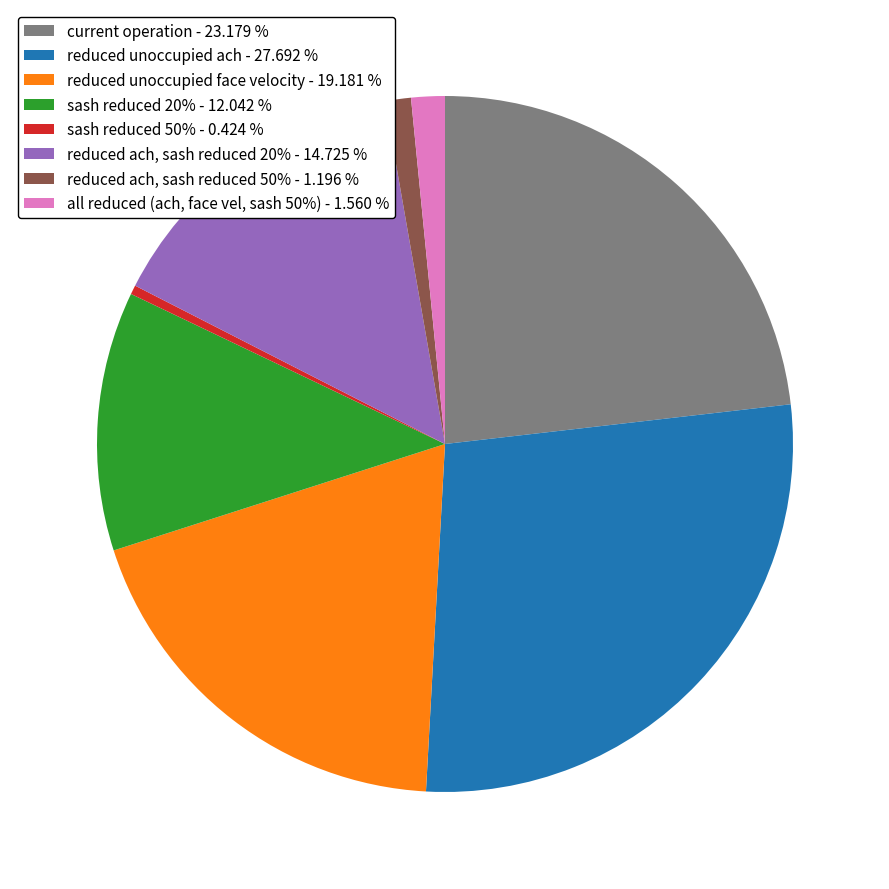

What is the largest slice in the pie chart?

reduced unoccupied ach